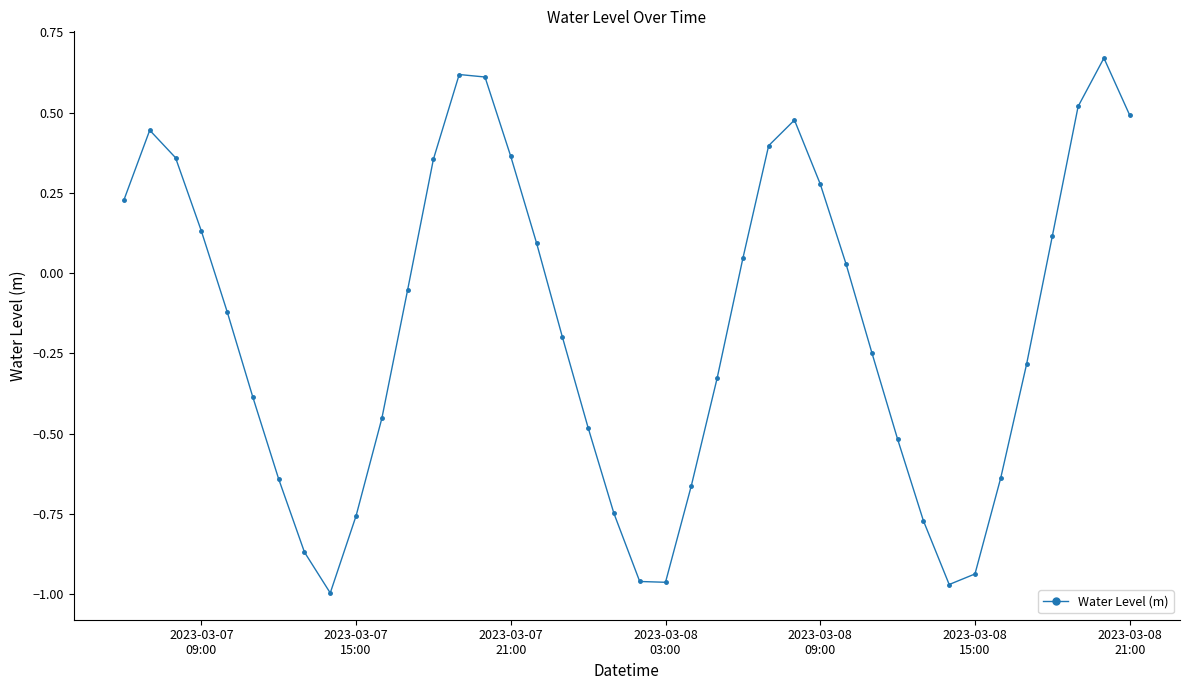

How many points are higher than both their immediate neighbors (excluding endpoints)?

4